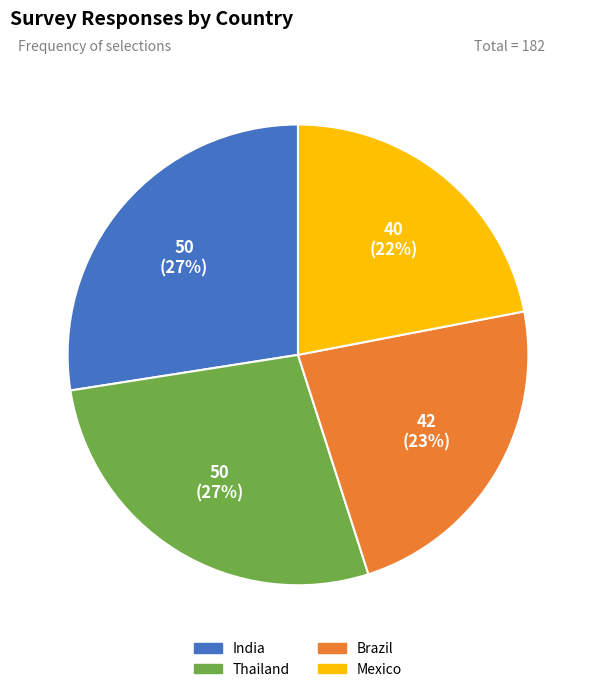

To the nearest percent, what portion does India represent?

27%